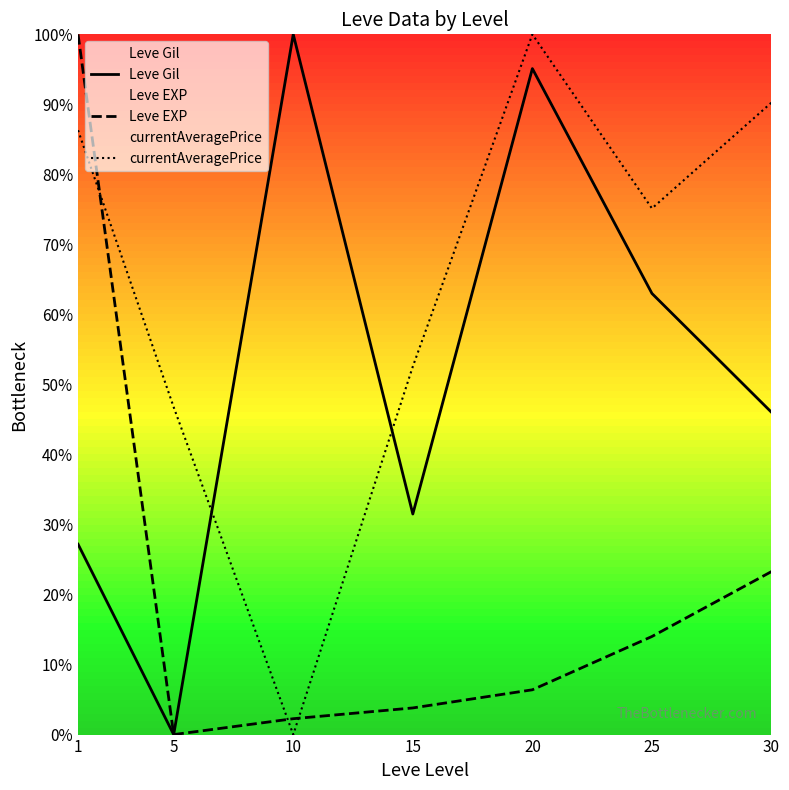

How many lines are shown in the chart?

3